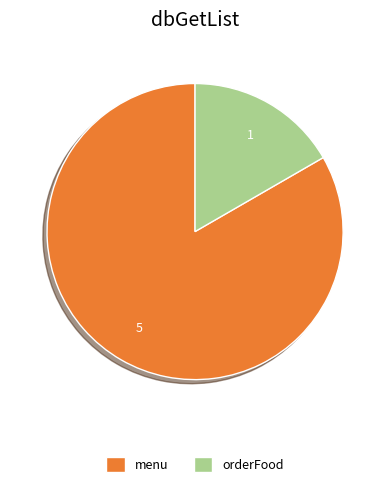

Count the number of slices in the pie.

2